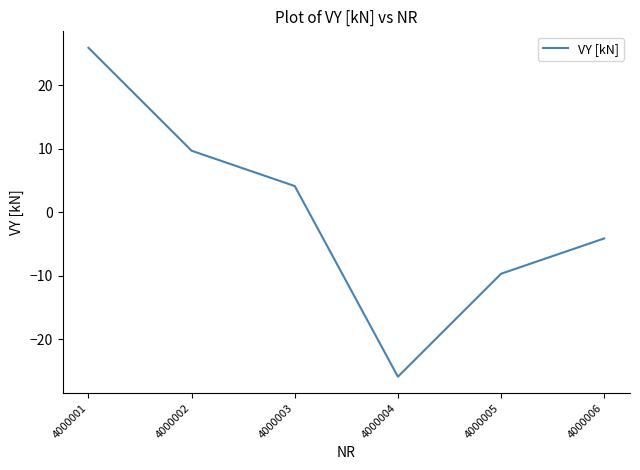

What is the maximum value shown in the chart?

25.9